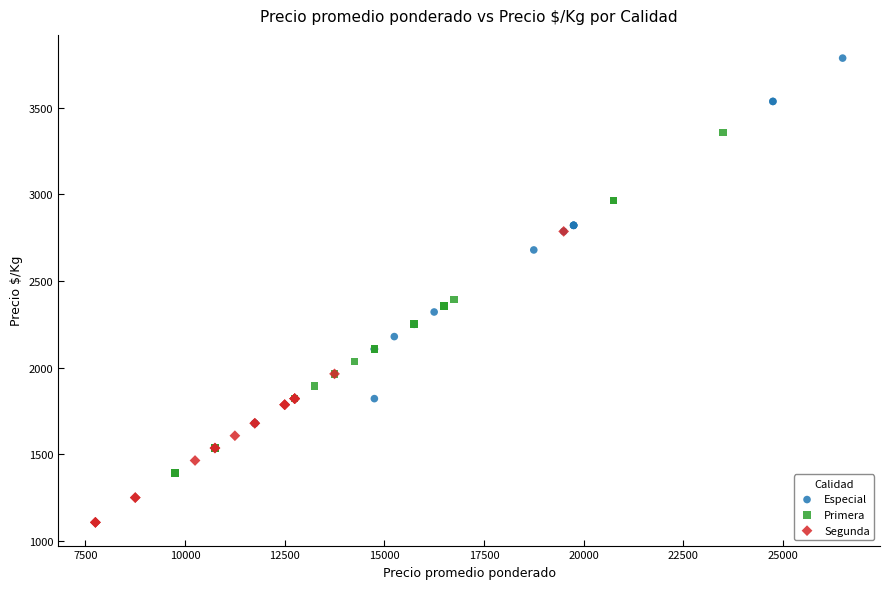

What are all the series names shown in the legend?

Especial, Primera, Segunda